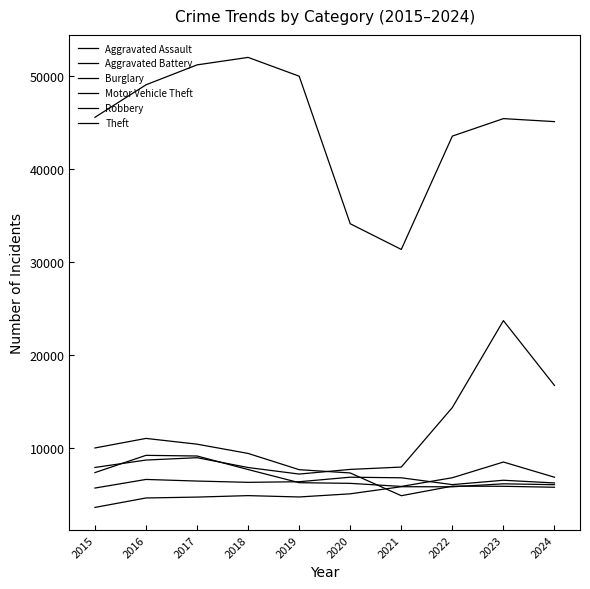

At which label is Aggravated Assault closest to 4889?

2018